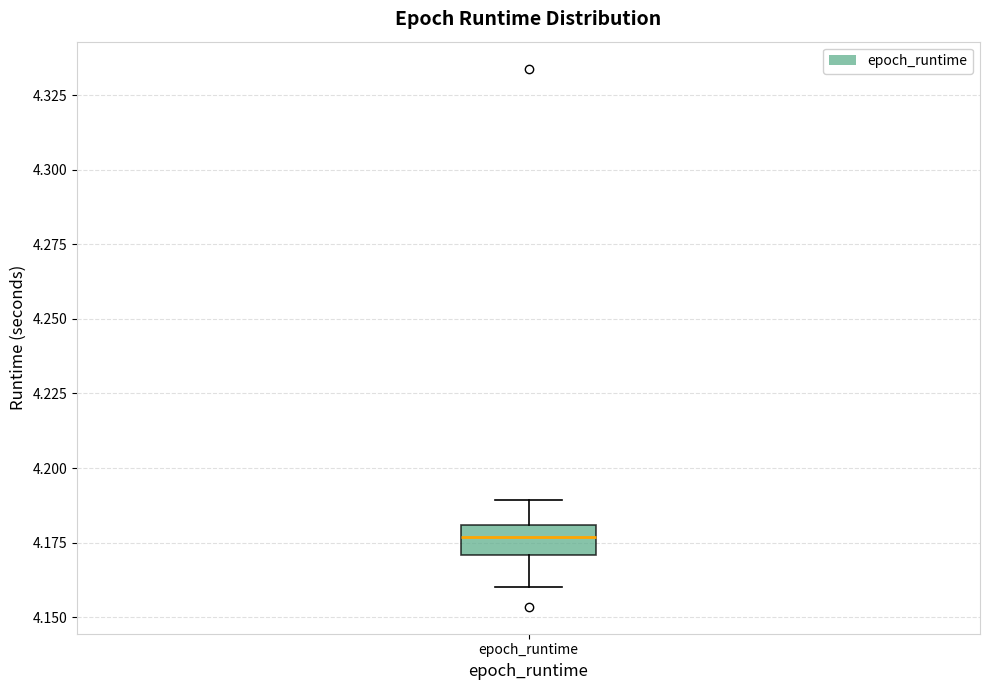

Where is the upper edge of the box for epoch_runtime on the y-axis? The values are not printed on the chart, so give them approximately, as read against the axis.

4.180